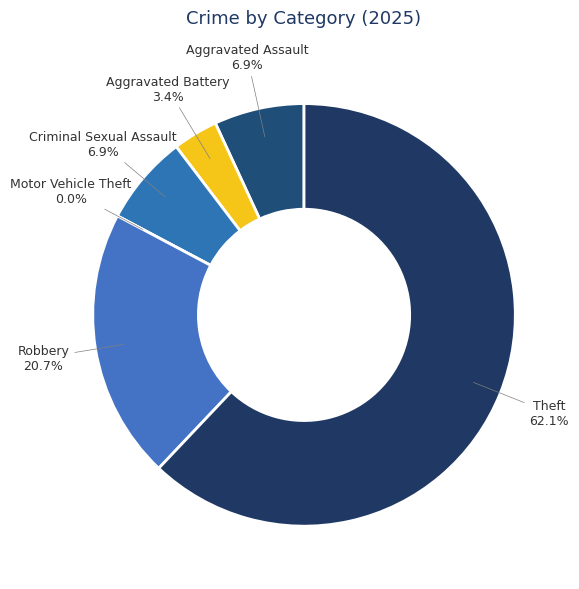

Which has a higher value, Motor Vehicle Theft or Aggravated Assault?

Aggravated Assault